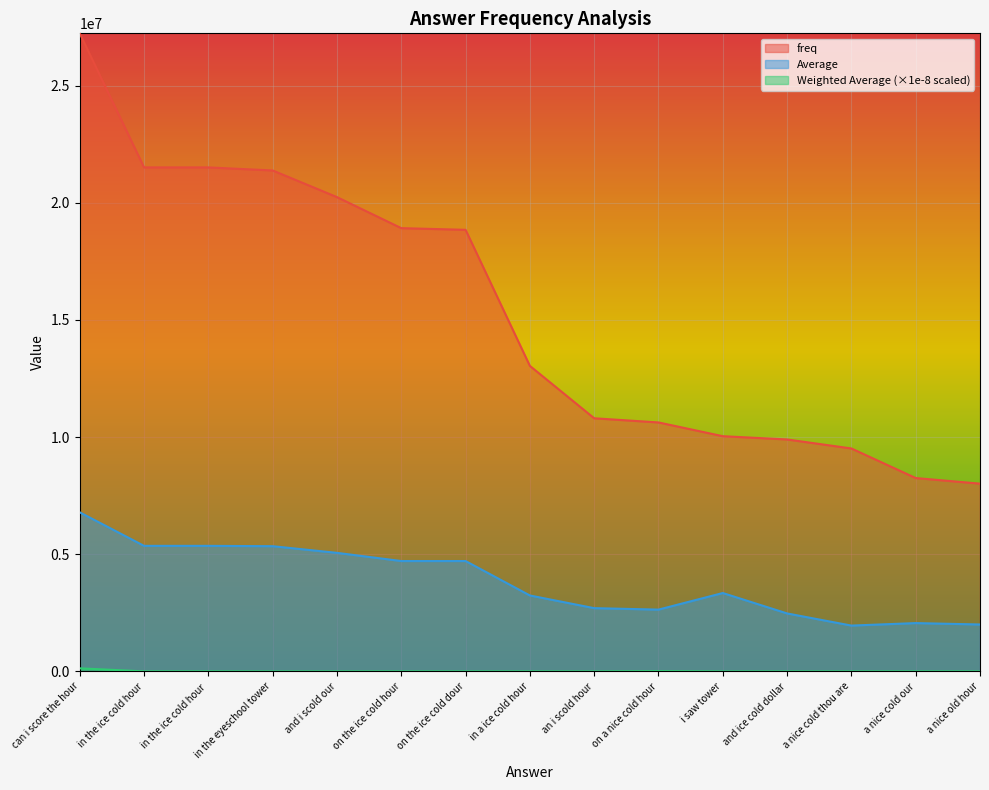

What are all the series names shown in the legend?

freq, Weighted Average, Average